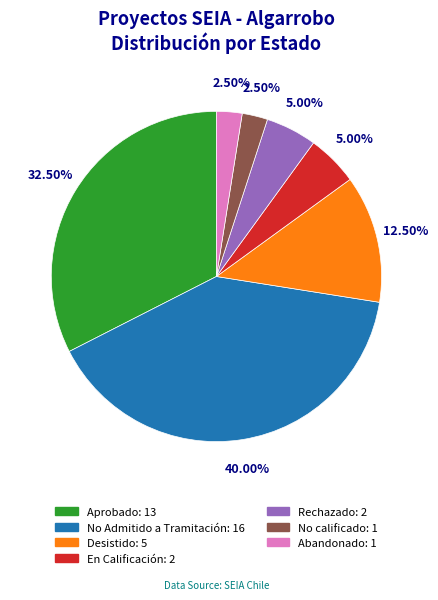

Which has a higher value, Abandonado or Aprobado?

Aprobado